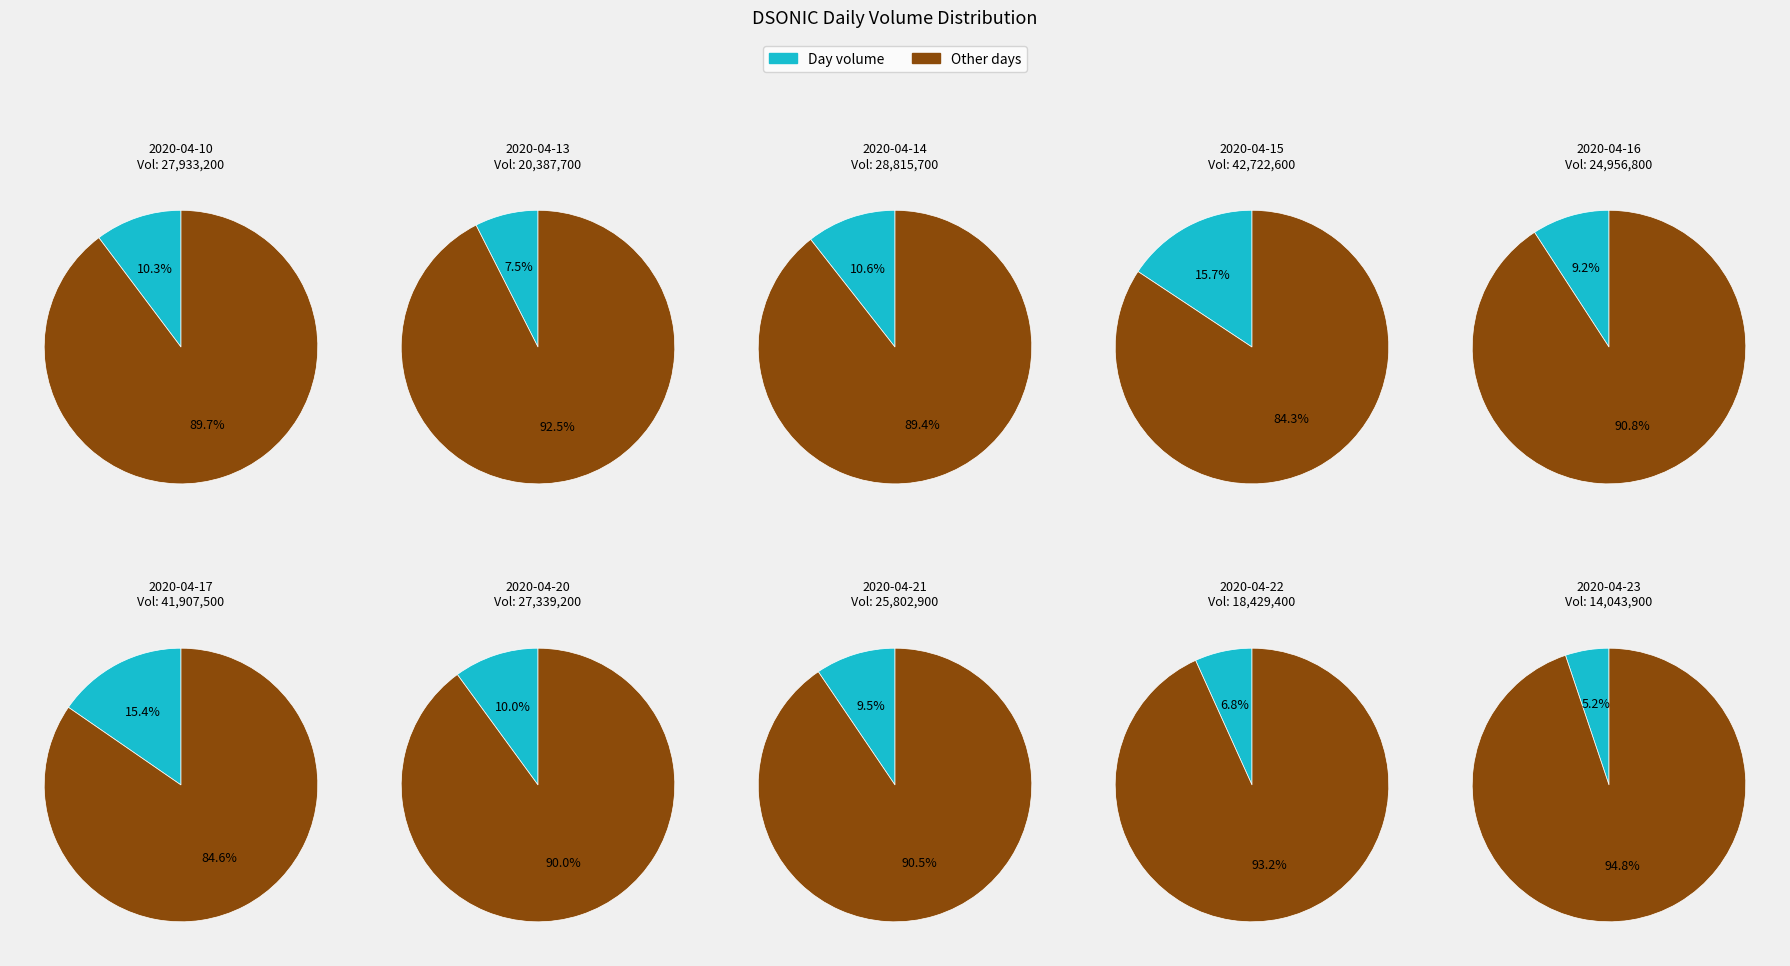

To the nearest percent, what percentage of the pie is 2020-04-15?

16%